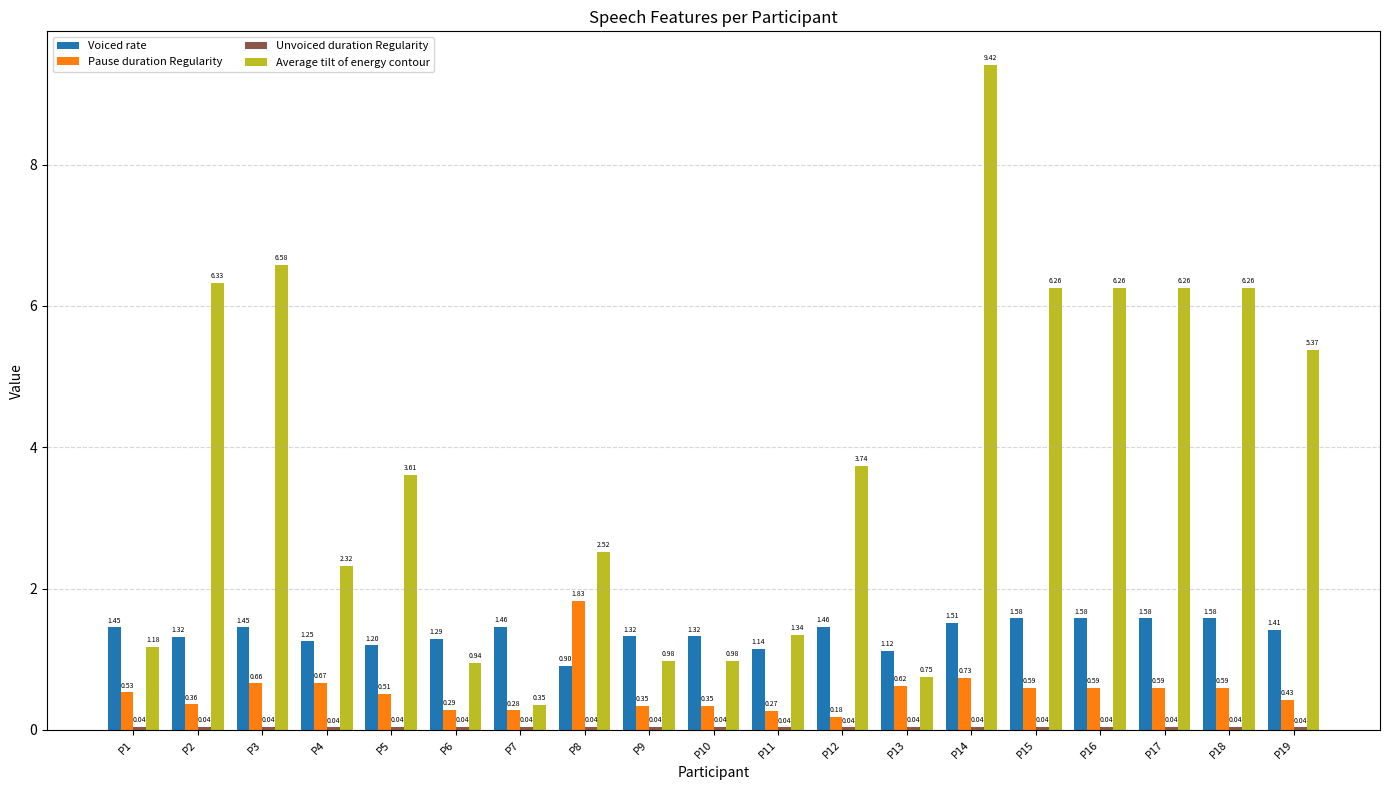

Are the bars grouped side by side (vs. stacked)?

Yes